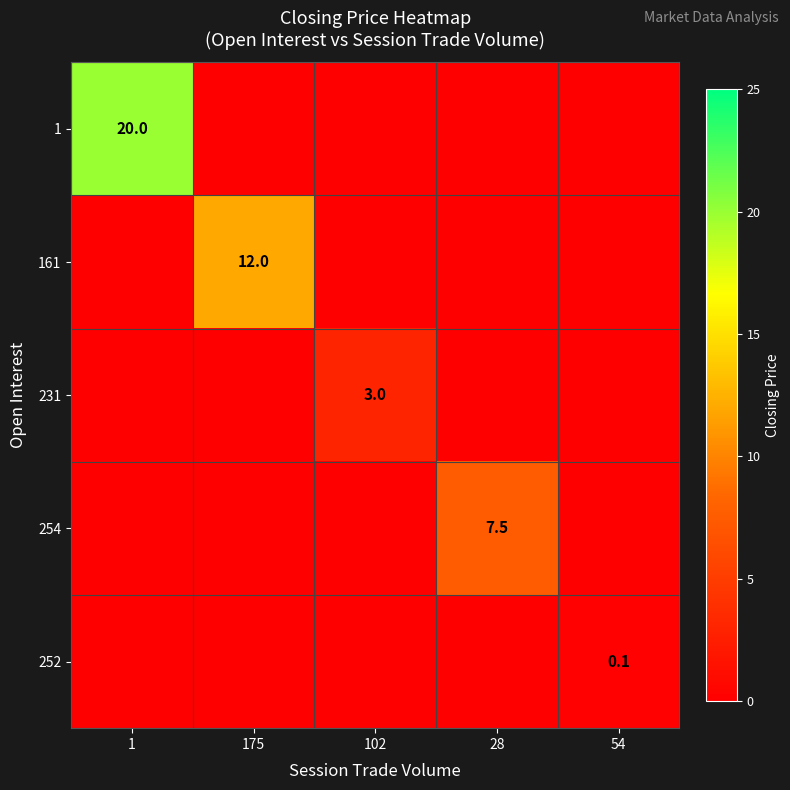

True or false: 1 has a value of 9.8 at 1.

False